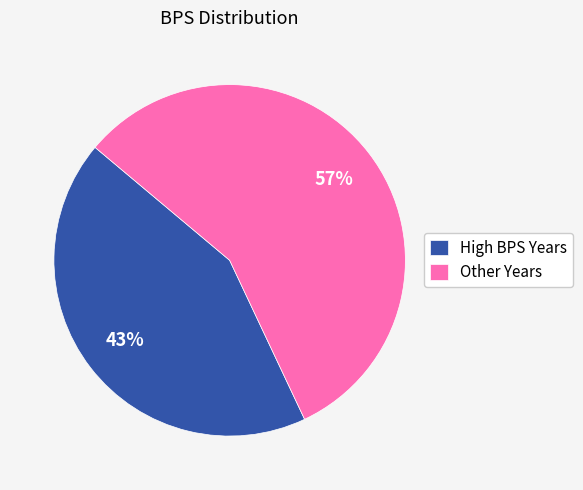

What is the ratio of the value at Other Years to the value at High BPS Years?

1.3